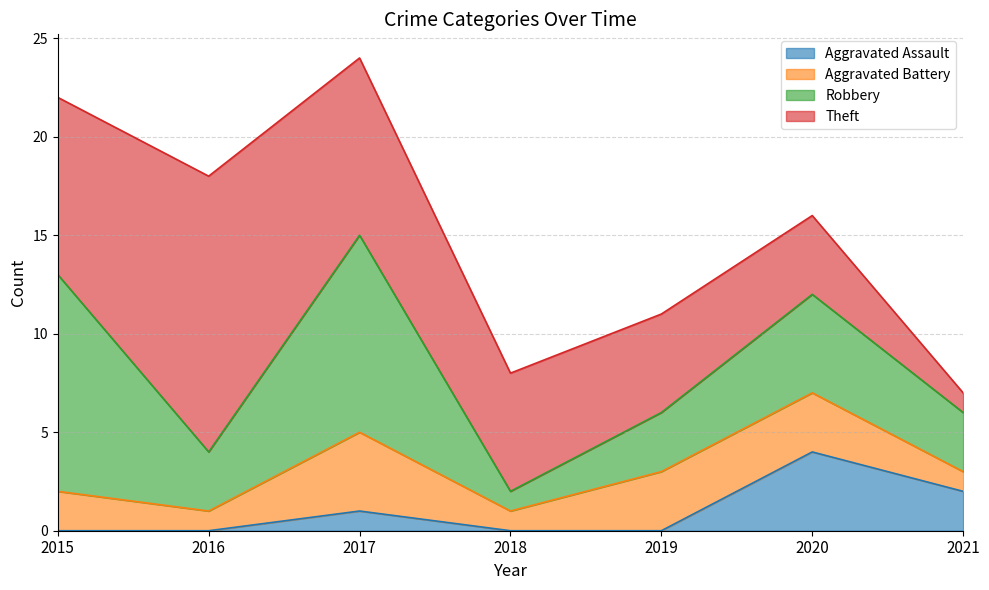

Where does the Aggravated Battery series first go above 2?

2017